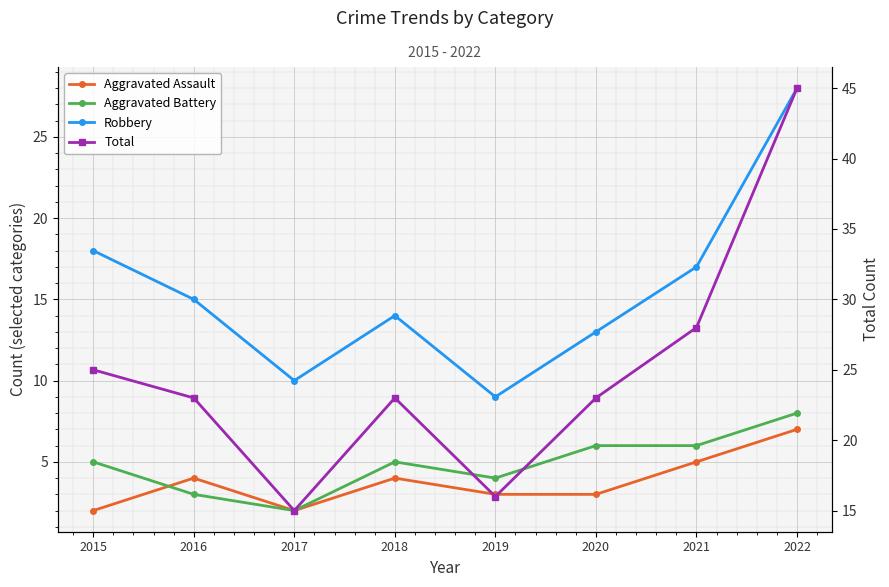

Where is Aggravated Assault nearest to the value 4?

2016